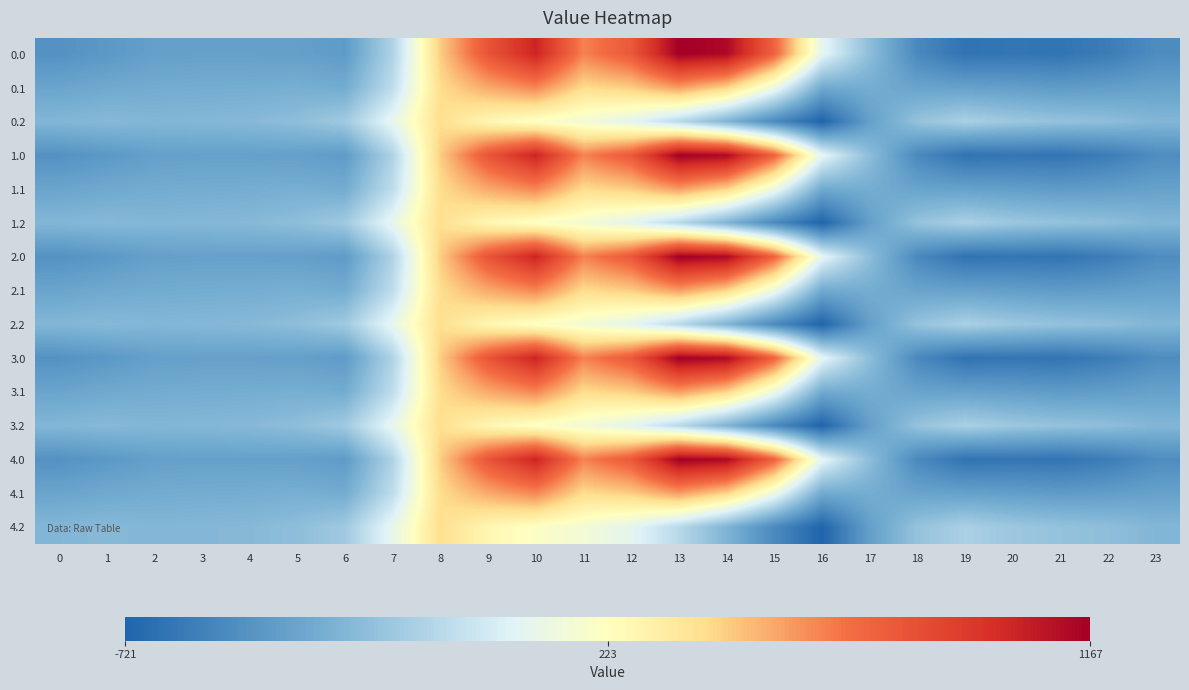

How many distinct data groups are displayed?

15